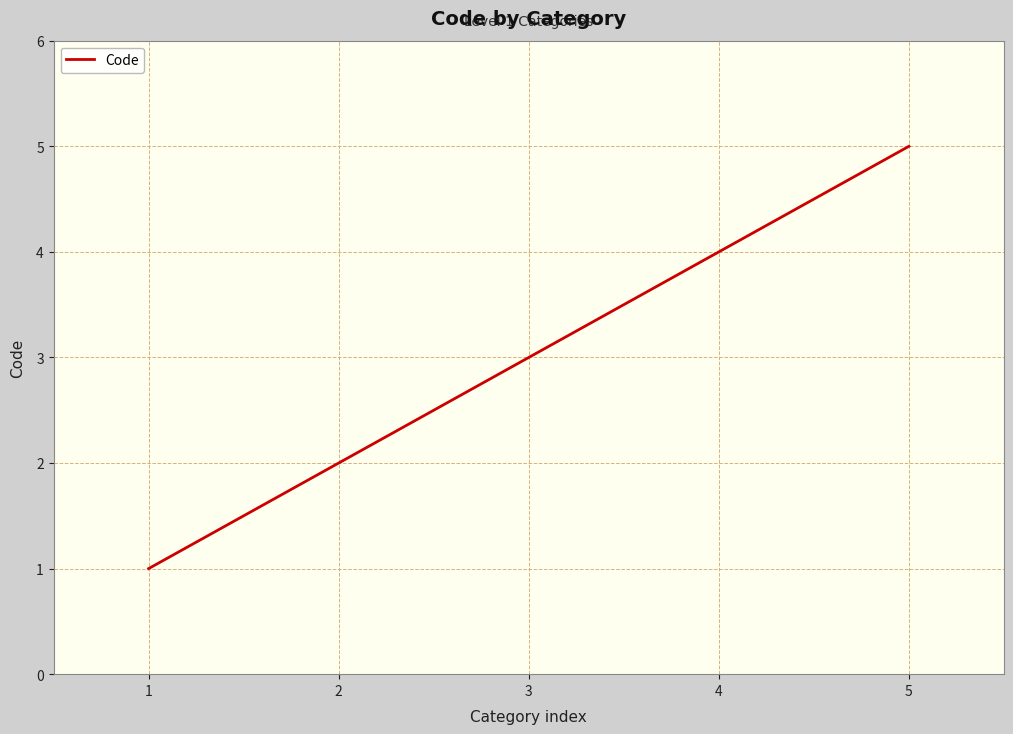

The chart shows a value of 4 at 3. True or false?

False